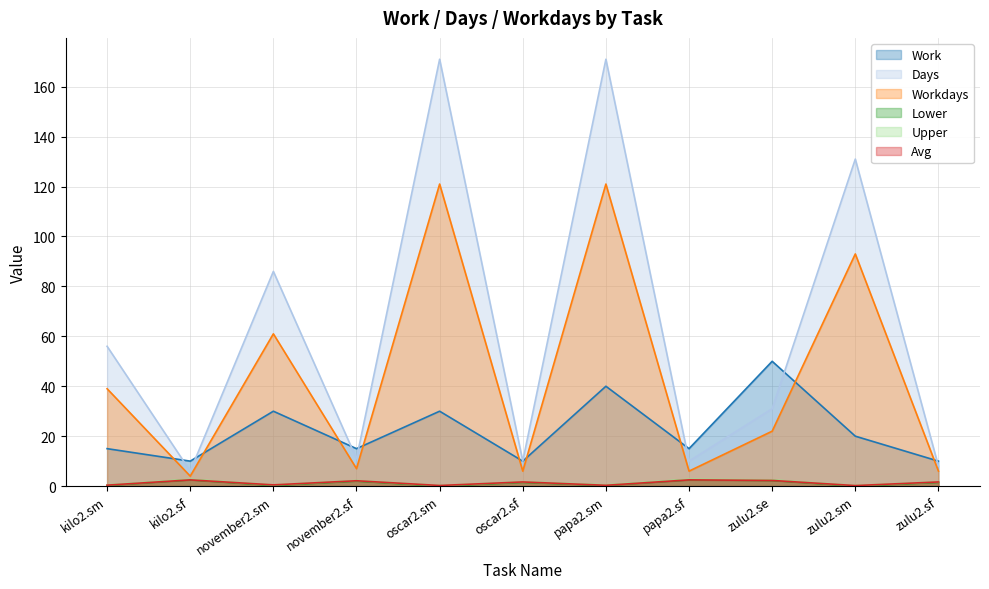

What is the value of the Upper point at the 2nd from the left?

2.8